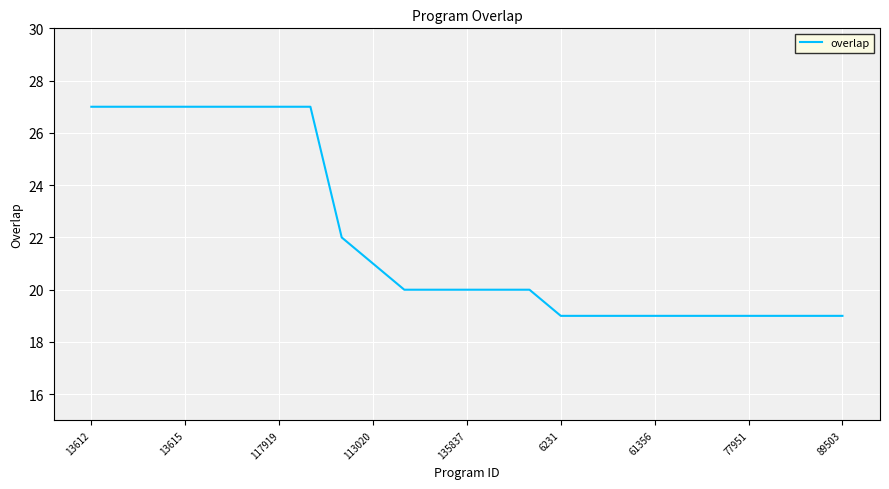

How many values are between 19 and 27?

25